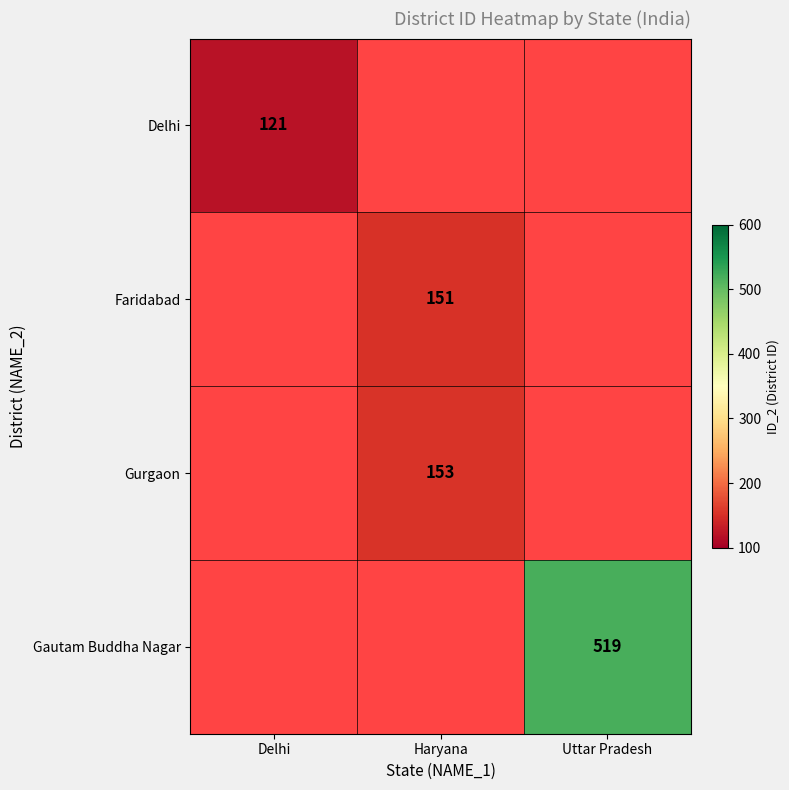

The Gurgaon series shows 153 at Haryana. True or false?

True